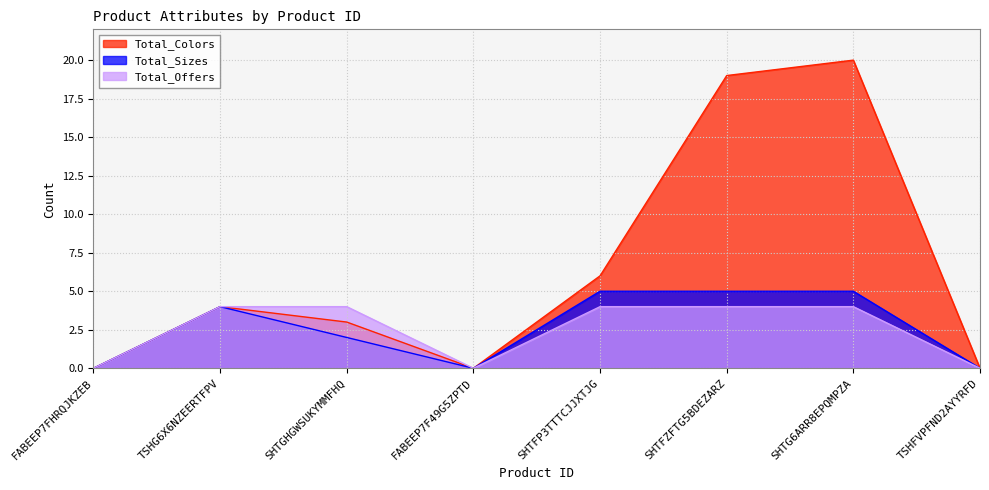

Is the value of Total_Colors at TSHG6X6NZEERTFPV greater than the value of Total_Offers at TSHG6X6NZEERTFPV?

No